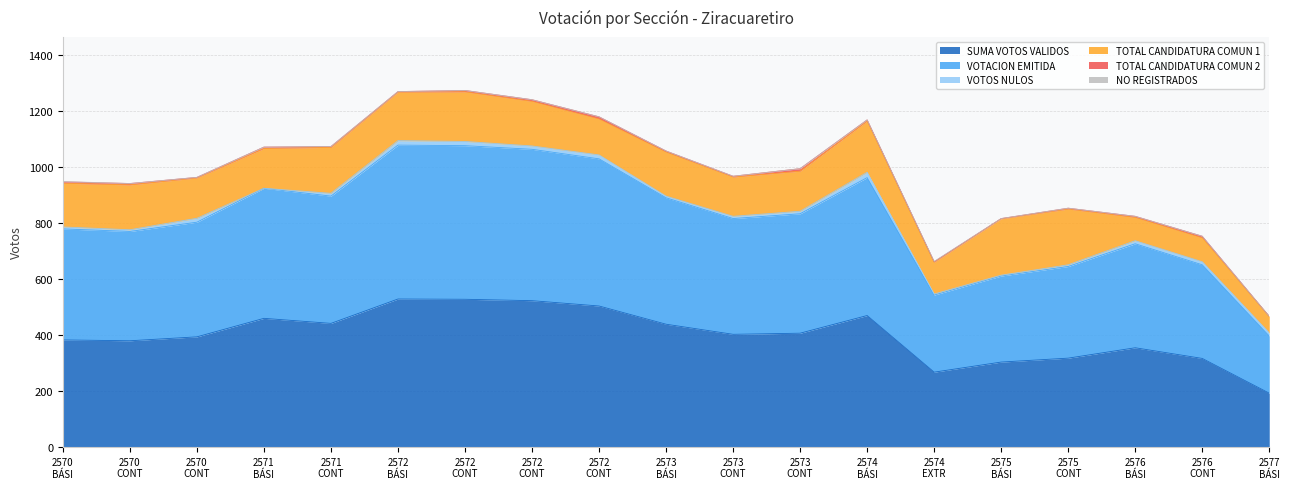

Reading left to right, transcribe all the data shown in this chart.

SUMA VOTOS VALIDOS: 2570=382	2570=379	2570=393	2571=459	2571=441	2572=528	2572=527	2572=522	2572=503	2573=438	2573=402	2573=406	2574=469	2574=267	2575=303	2575=317	2576=354	2576=316	2577=192
VOTACION EMITIDA: 2570=396	2570=390	2570=409	2571=464	2571=454	2572=549	2572=548	2572=540	2572=525	2573=451	2573=413	2573=426	2574=492	2574=275	2575=307	2575=327	2576=371	2576=334	2577=204
VOTOS NULOS: 2570=7	2570=6	2570=14	2571=0	2571=10	2572=16	2572=15	2572=12	2572=14	2573=6	2573=8	2573=9	2574=19	2574=4	2575=3	2575=6	2576=11	2576=11	2577=11
TOTAL CANDIDATURA COMUN 1: 2570=156	2570=160	2570=144	2571=142	2571=164	2572=173	2572=177	2572=159	2572=128	2573=157	2573=140	2573=143	2574=183	2574=113	2575=201	2575=199	2576=83	2576=85	2577=59
TOTAL CANDIDATURA COMUN 2: 2570=5	2570=5	2570=2	2571=5	2571=3	2572=2	2572=5	2572=6	2572=8	2573=4	2573=3	2573=9	2574=4	2574=2	2575=1	2575=3	2576=4	2576=6	2577=0
NO REGISTRADOS: 2570=1	2570=0	2570=0	2571=0	2571=0	2572=0	2572=0	2572=0	2572=0	2573=0	2573=0	2573=0	2574=0	2574=1	2575=0	2575=0	2576=0	2576=0	2577=0